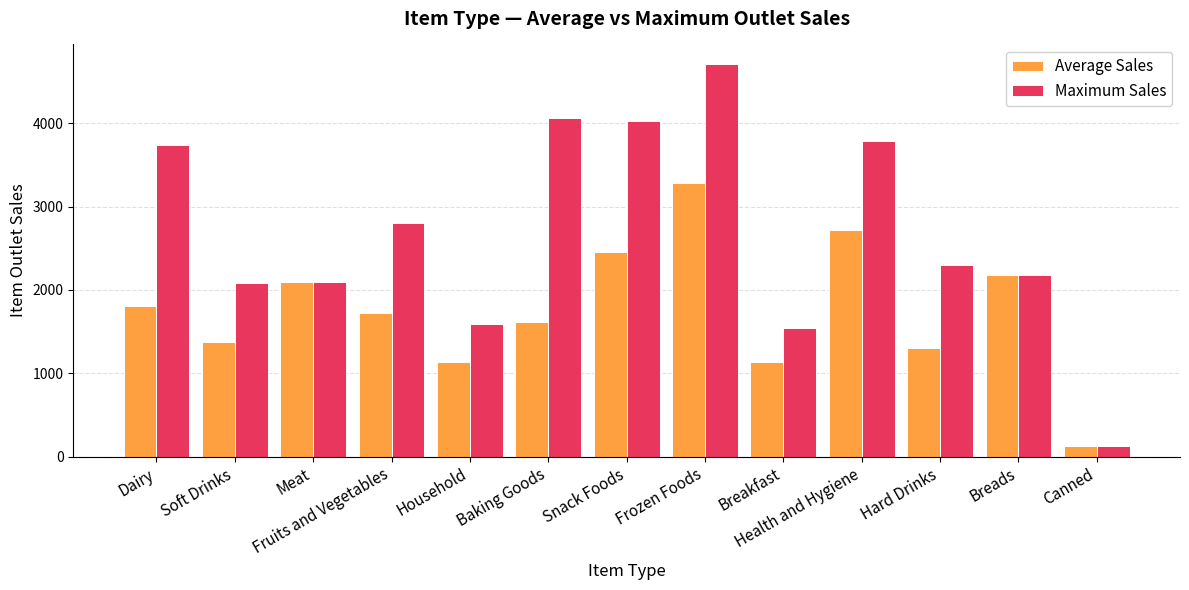

True or false: Maximum Sales has a value of 125.8 at Canned.

True